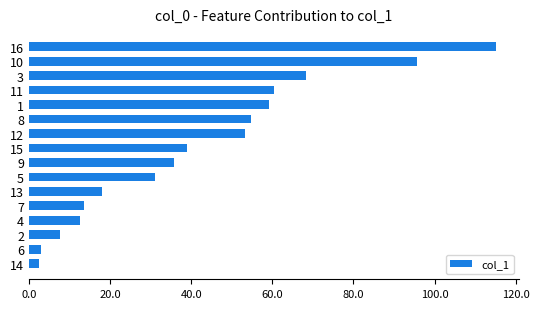

True or false: the data shows 120.4 at 3.

False